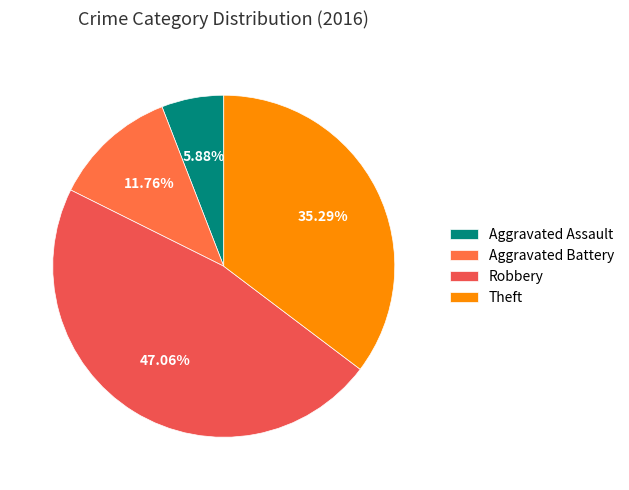

Rank the categories by value from highest to lowest.

Robbery, Theft, Aggravated Battery, Aggravated Assault